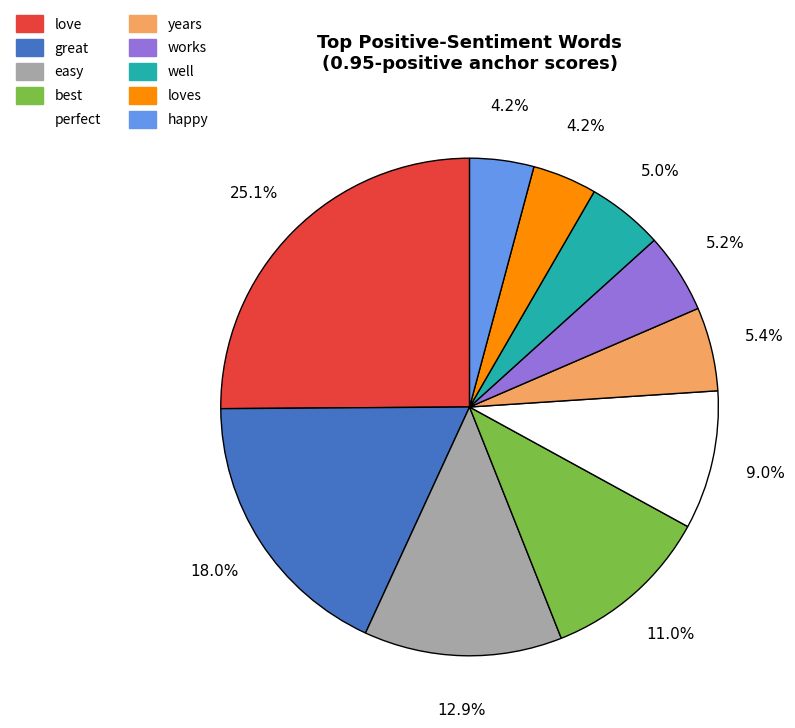

Is there a majority slice in this chart?

No